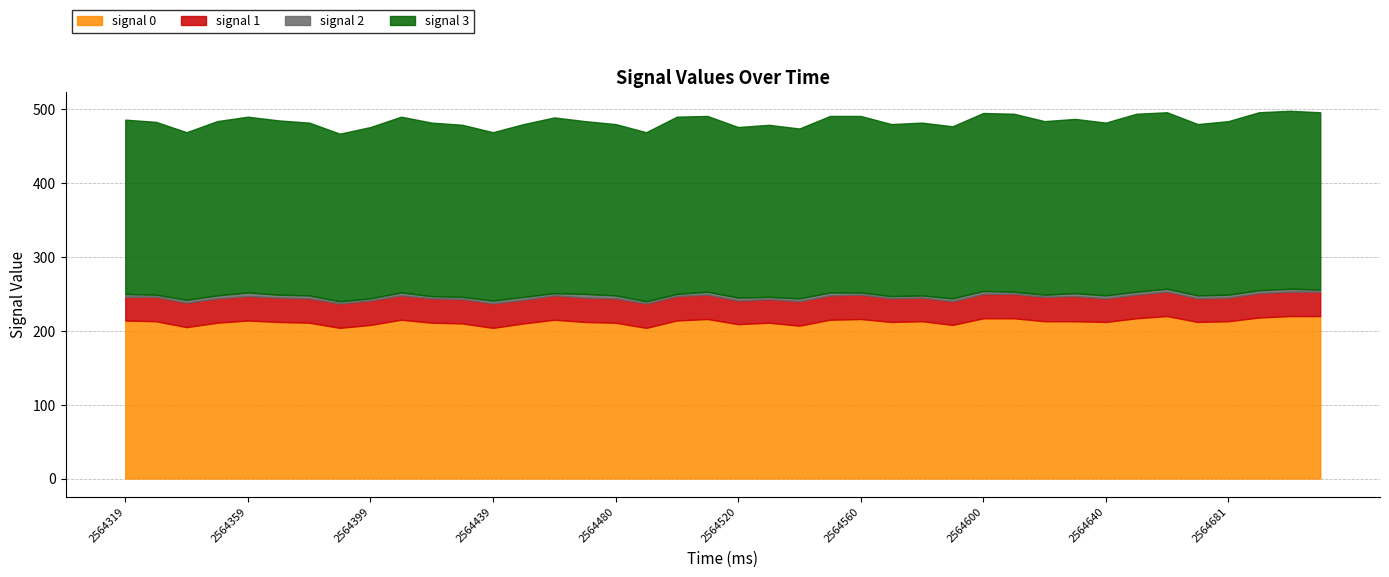

How many values in the signal 2 series exceed 4?

2